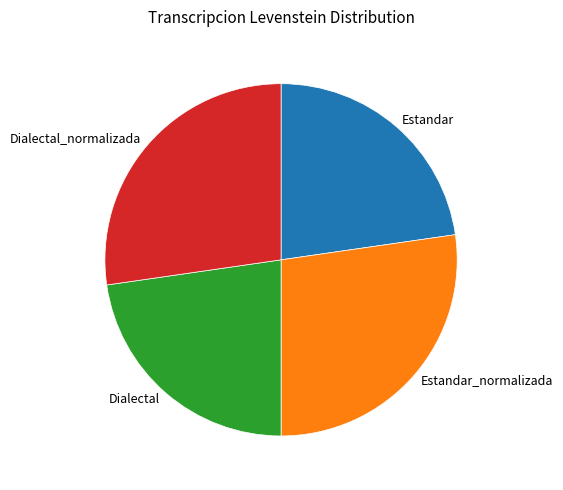

How many segments does this pie chart have?

4